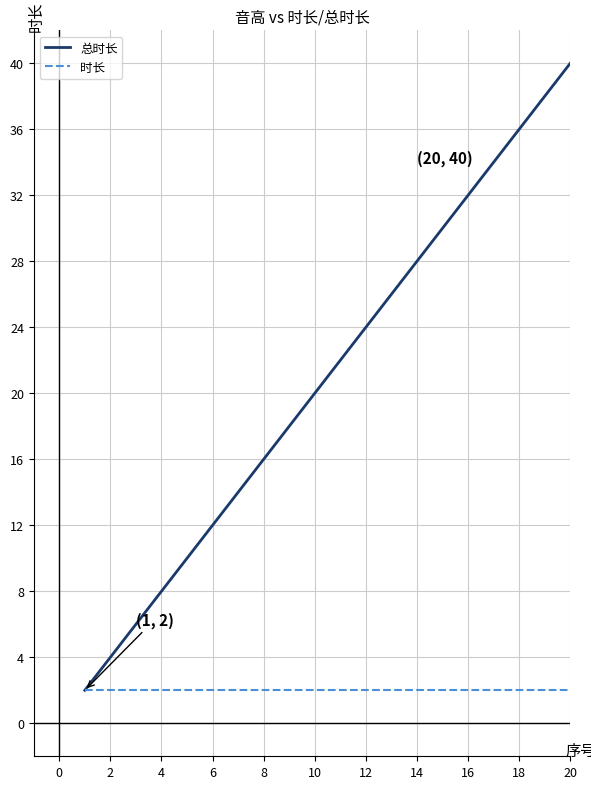

How many lines are shown in the chart?

2